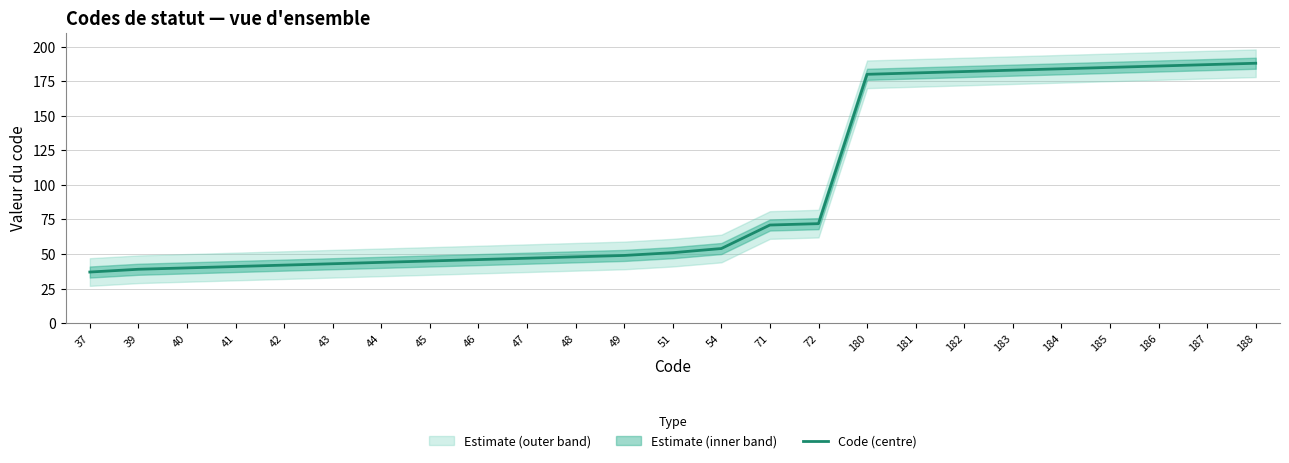

Is it true that the value at 54 is 54?

True